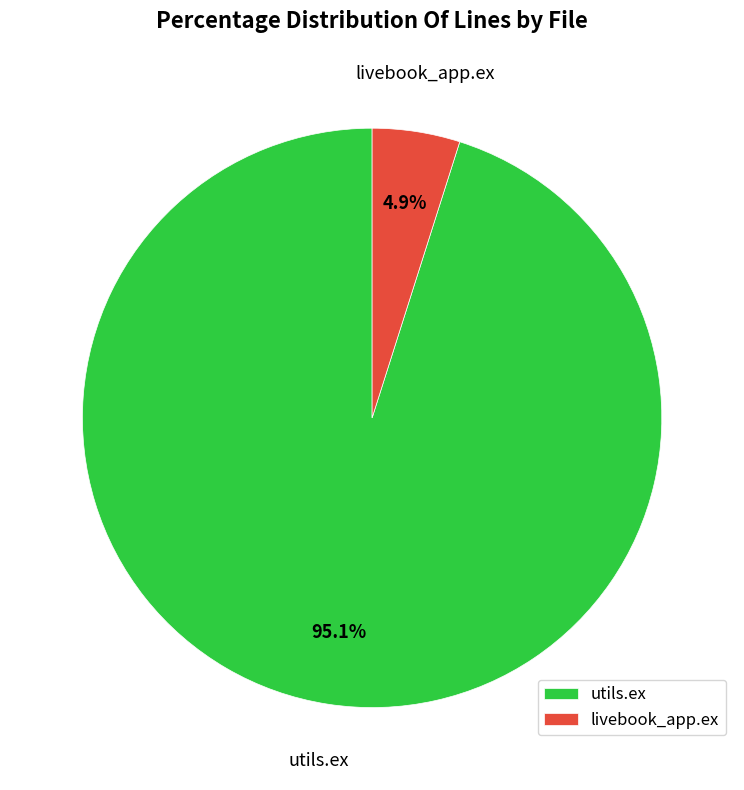

Is livebook_app.ex the majority of the pie?

No